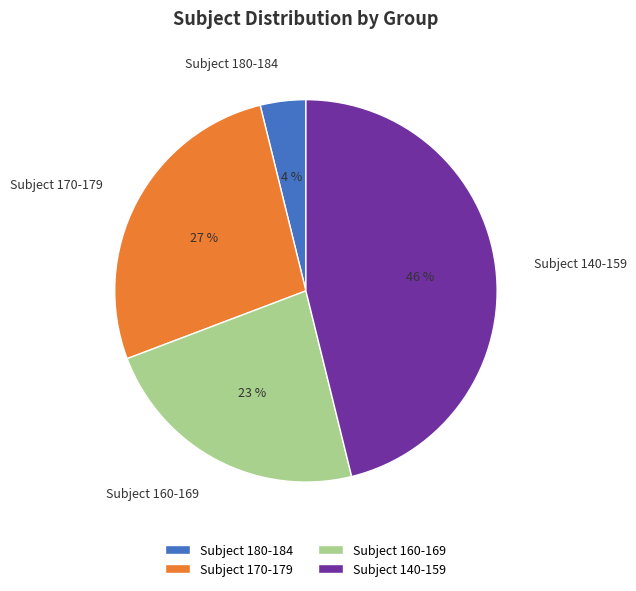

To the nearest percent, what portion does Subject 160-169 represent?

23%